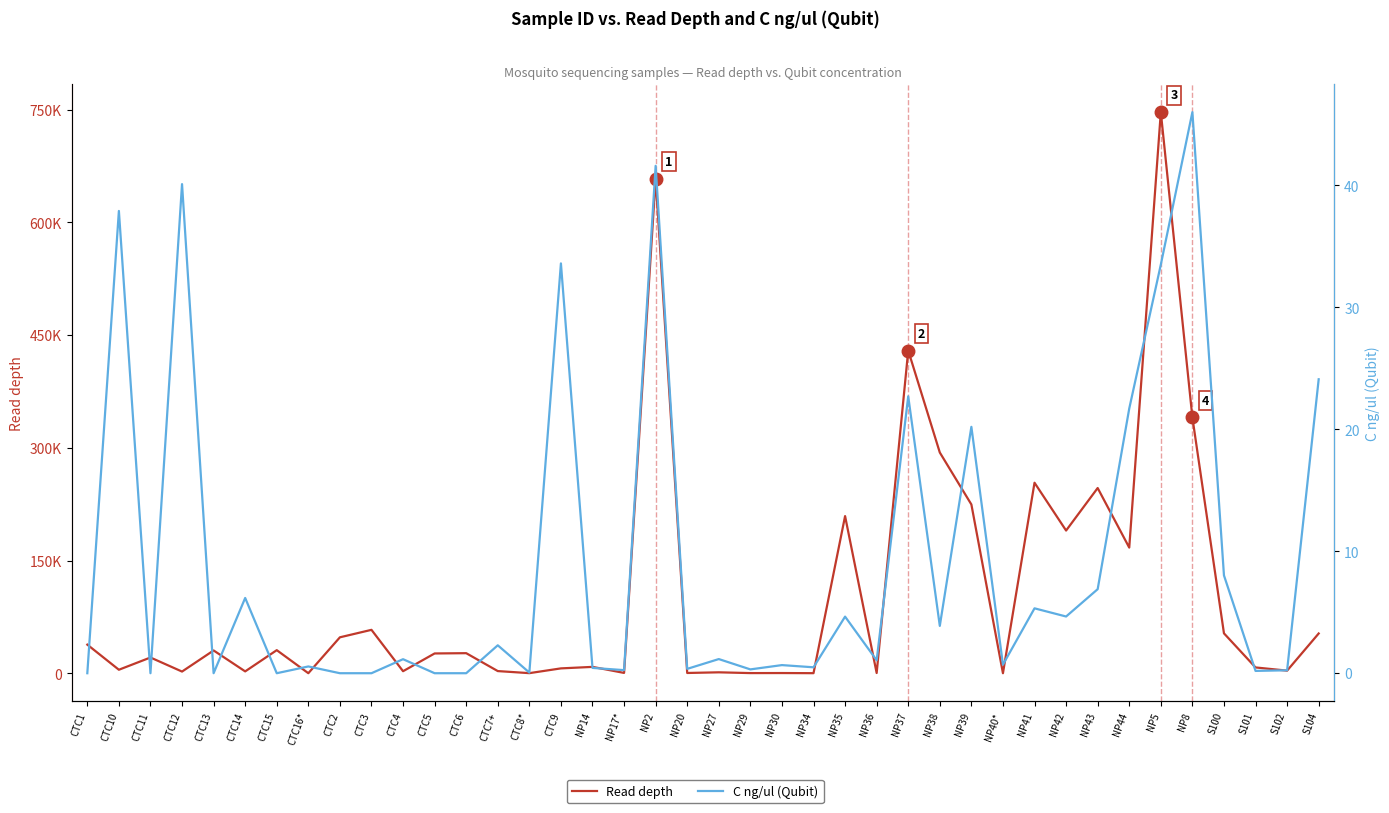

Is the value of C ng/ul (Qubit) at S102 greater than the value of Read depth at CTC5?

No